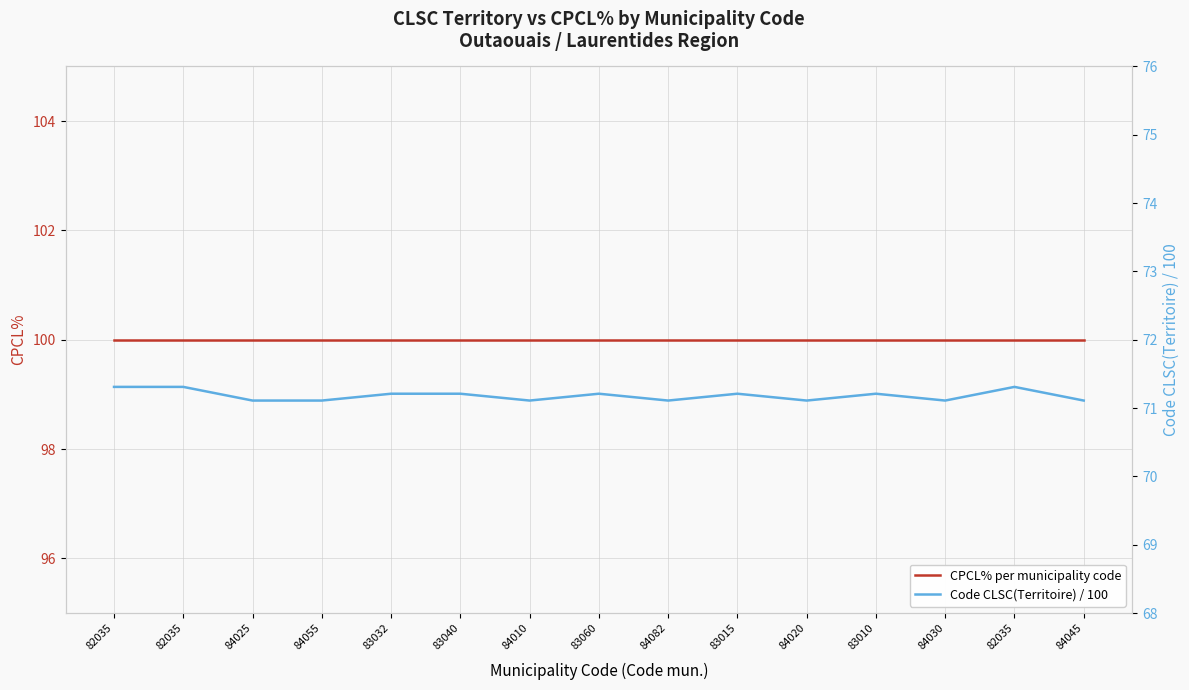

What value does the CPCL% per municipality code series have at 82035?

100.0